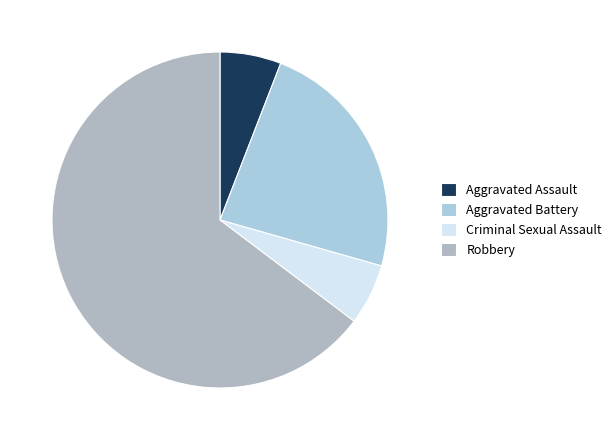

To the nearest percent, what is the combined percentage of Criminal Sexual Assault and Robbery?

71%